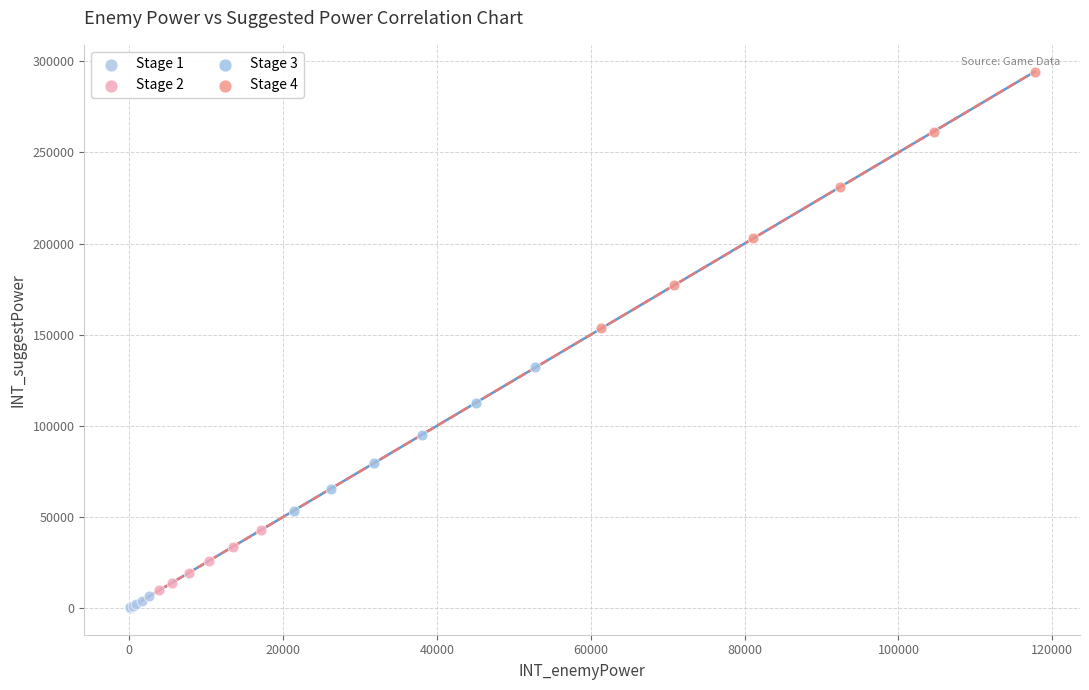

Which series has the widest spread of Y values?

Stage 4